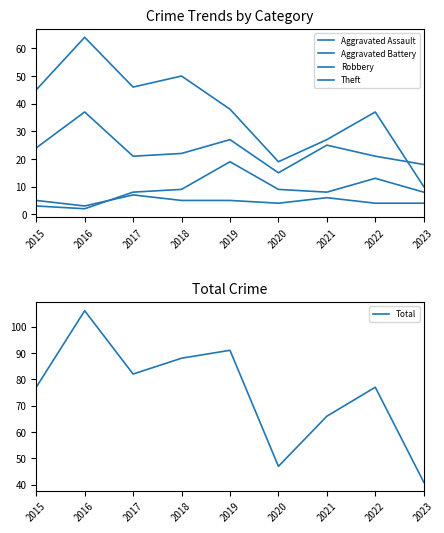

True or false: Theft and Aggravated Assault intersect in this chart.

False